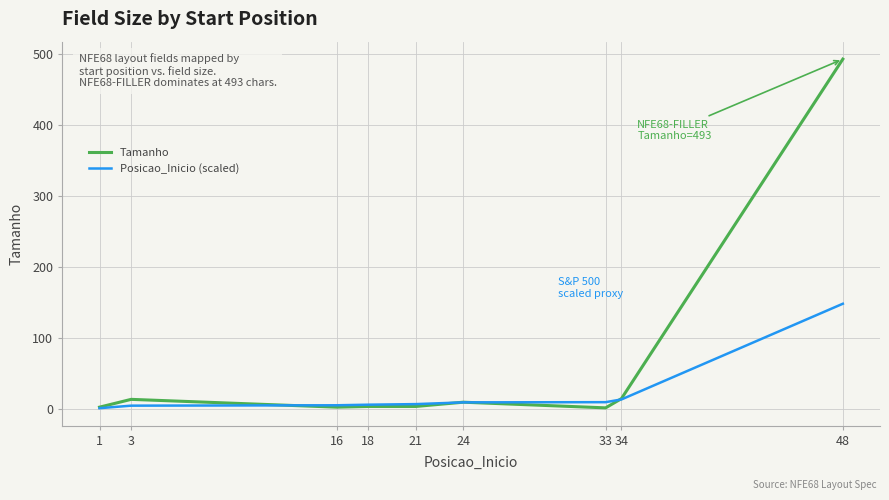

Rank the series by their average value, from lowest to highest.

Posicao_Inicio (scaled), Tamanho